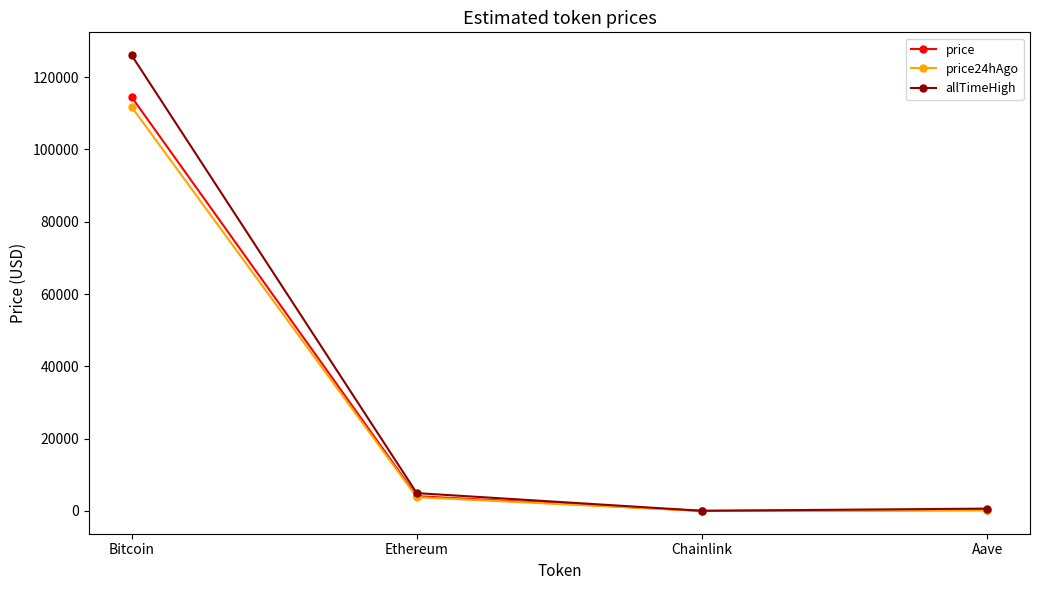

Where is the first local minimum for price?

Chainlink